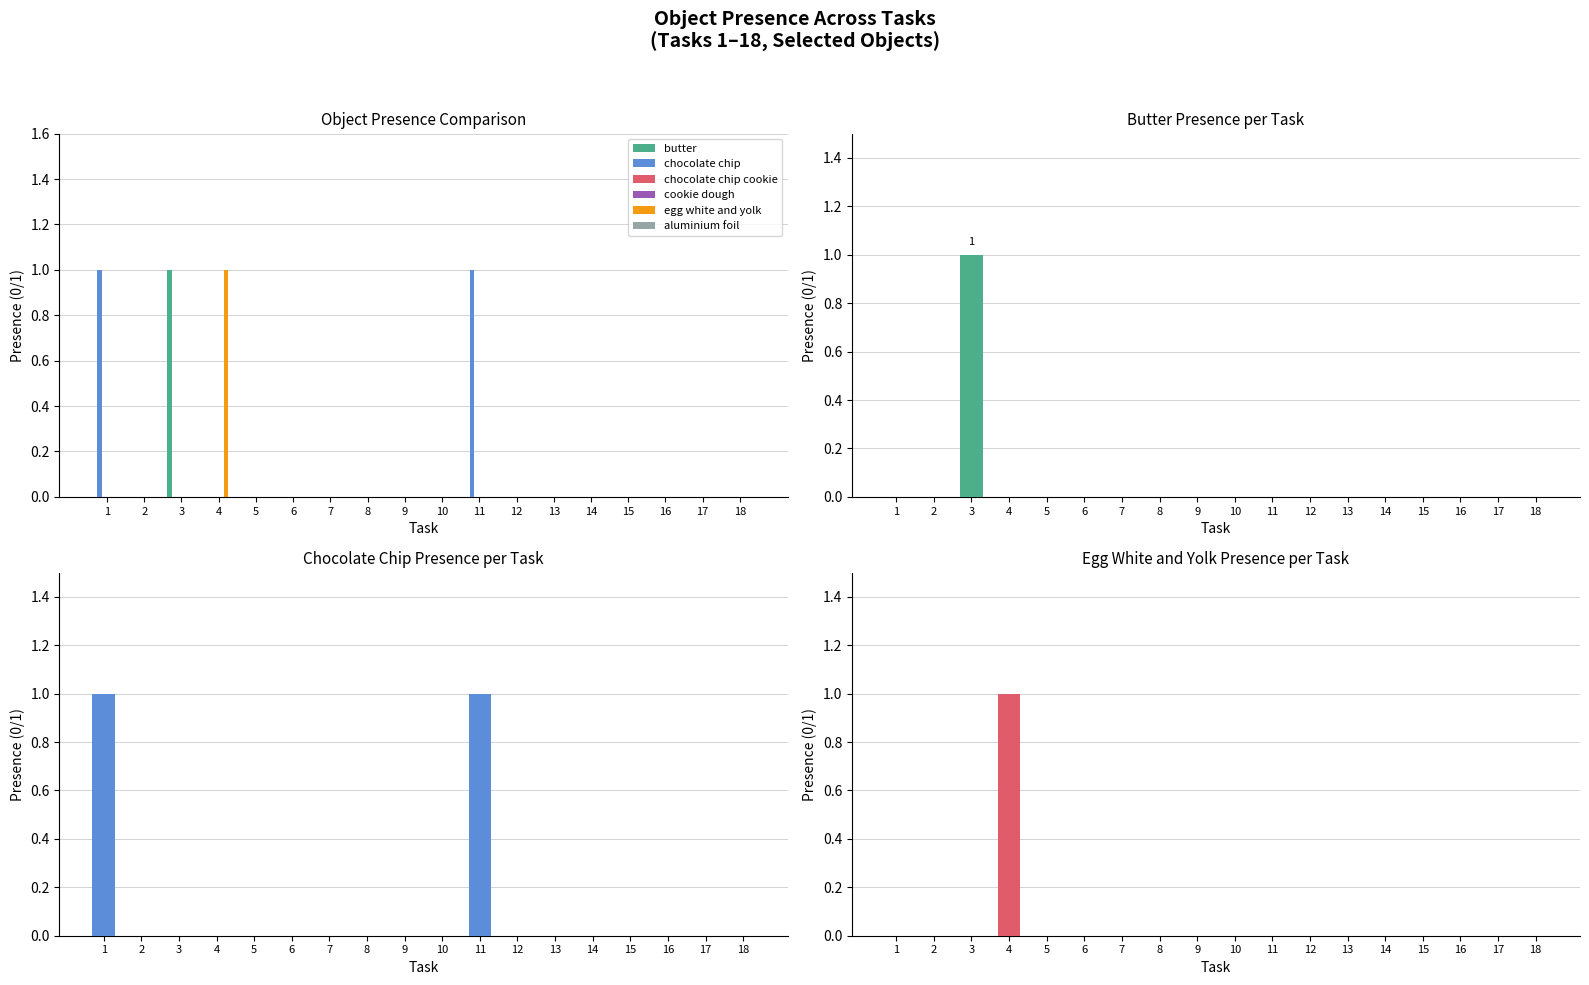

What are all the series names shown in the legend?

butter, chocolate chip, chocolate chip cookie, cookie dough, egg white and yolk, aluminium foil